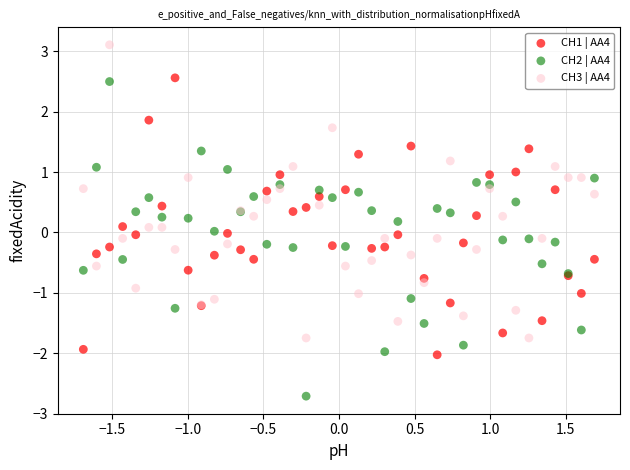

Which series reaches the maximum Y coordinate?

CH3 | AA4